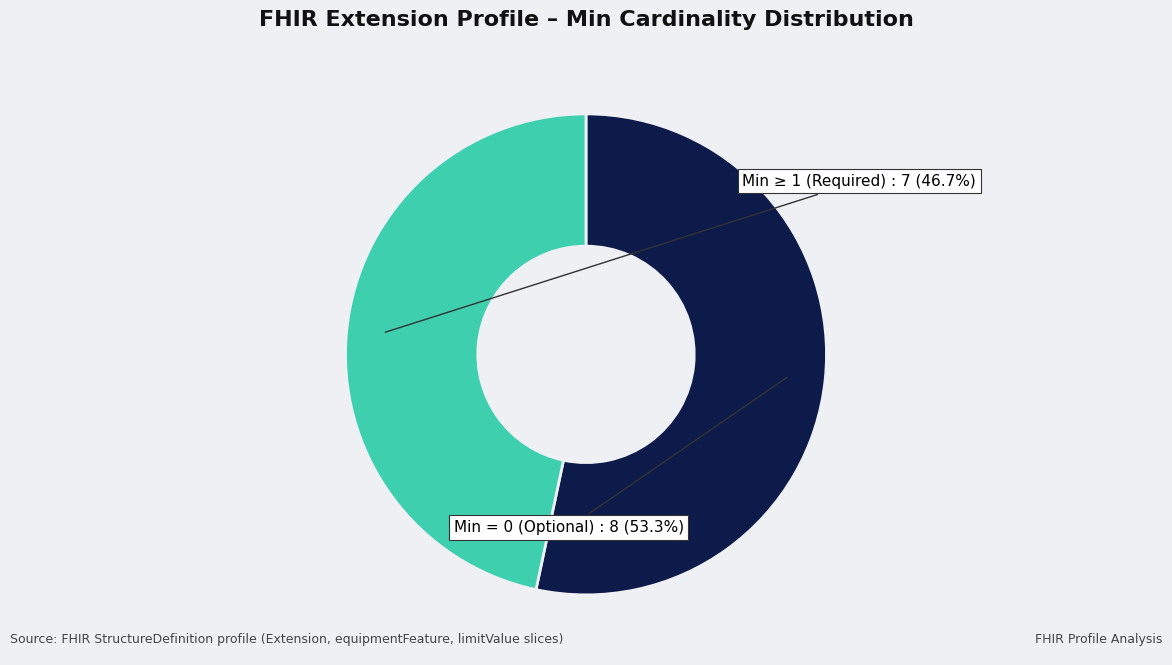

Which category has the smallest portion of the pie?

Min ≥ 1 (Required)